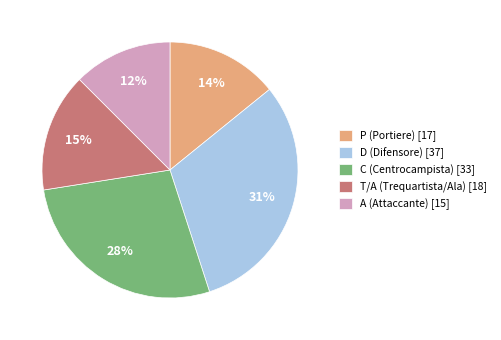

Combined, do C (Centrocampista) [33] and T/A (Trequartista/Ala) [18] account for over 50%?

No